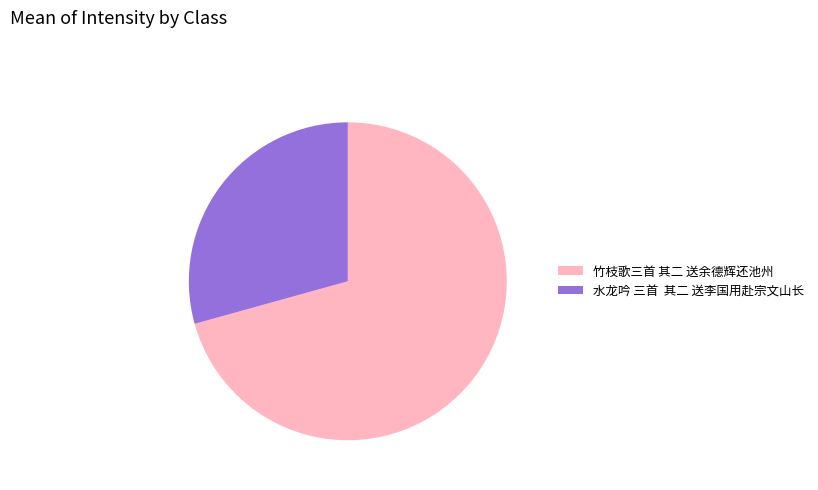

Which category has the smallest portion of the pie?

水龙吟 三首 其二 送李国用赴宗文山长